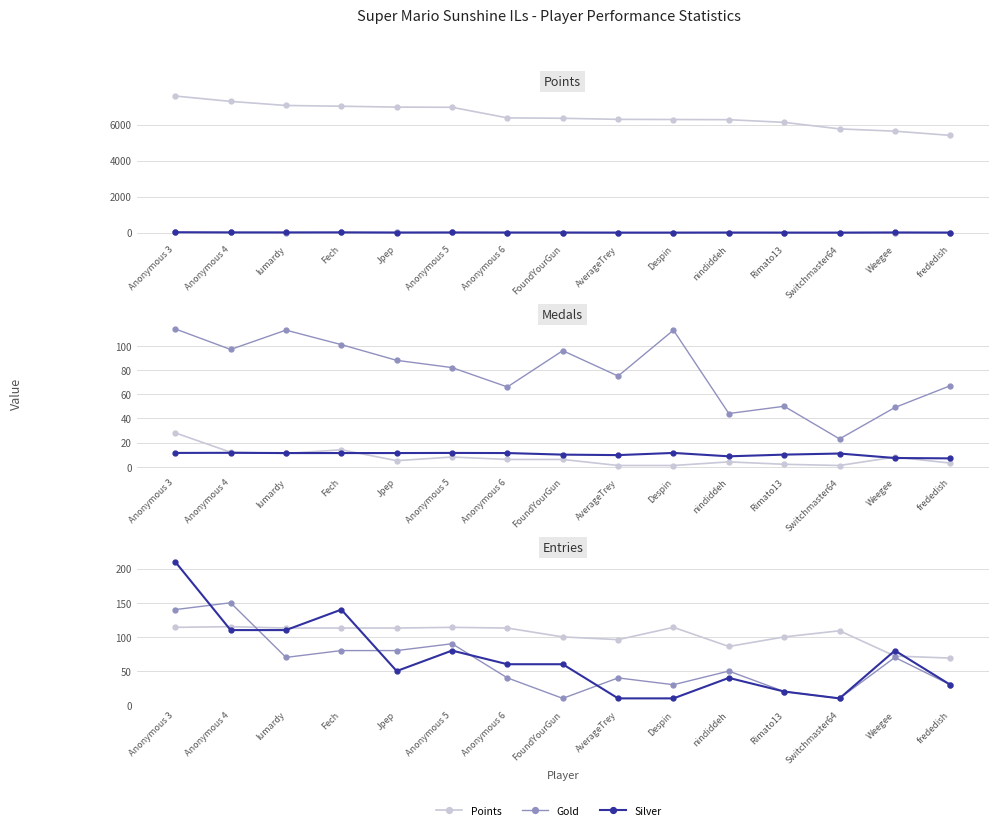

True or false: Entries and Points cross at least once.

False